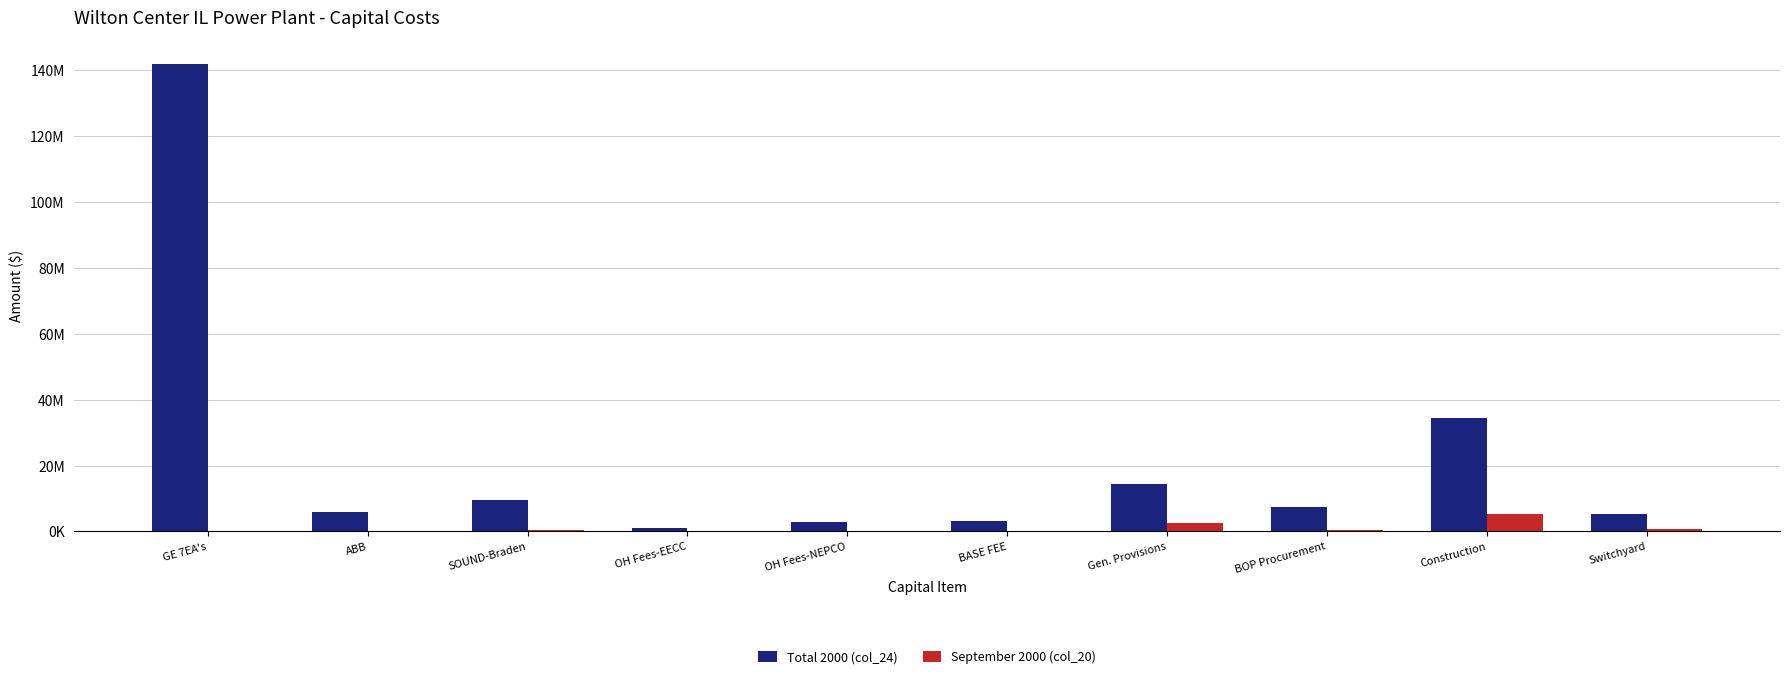

What is the label of the 4th bar from the left?

OH Fees-EECC